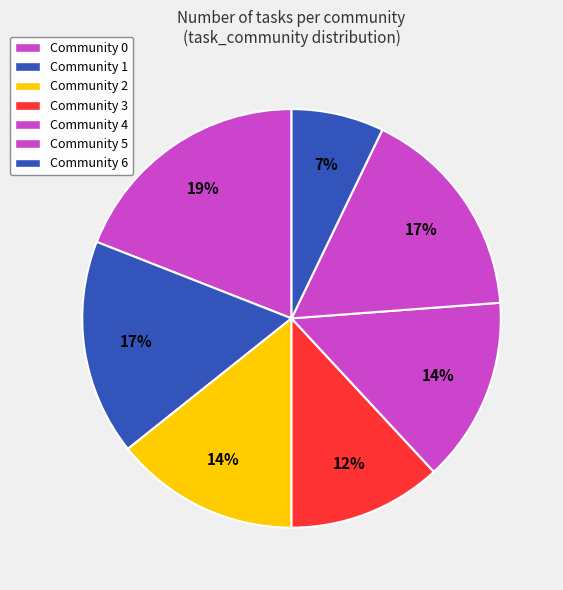

Does Community 3 account for over 50% of the chart?

No